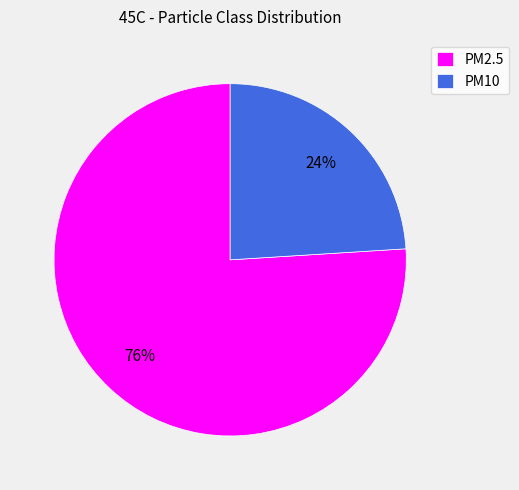

Is it true that PM10 is 35% of the pie?

False